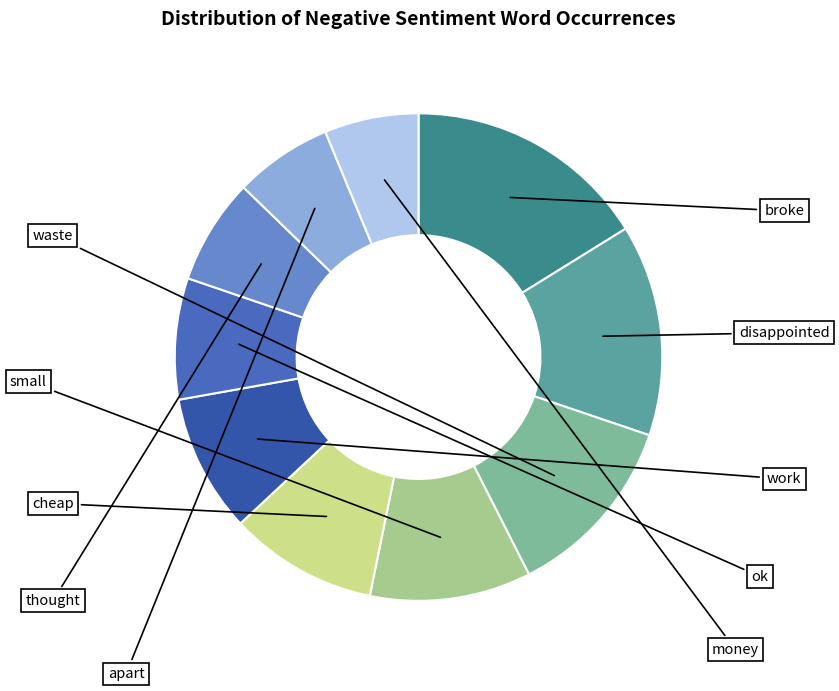

How many slices are in this pie chart?

10